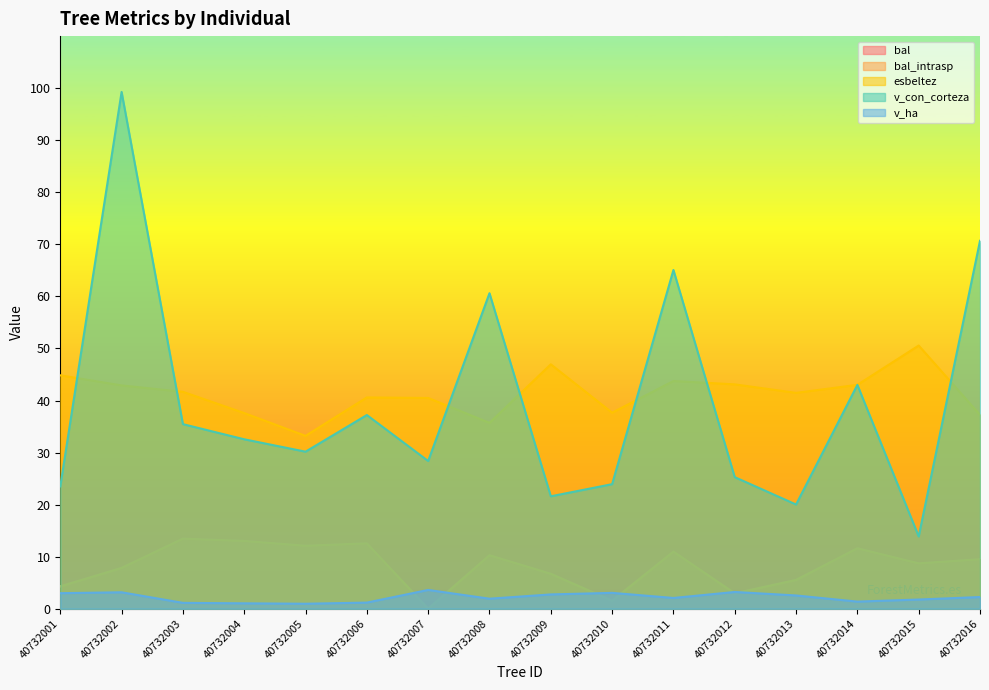

What is the lowest value of the esbeltez series?

33.2